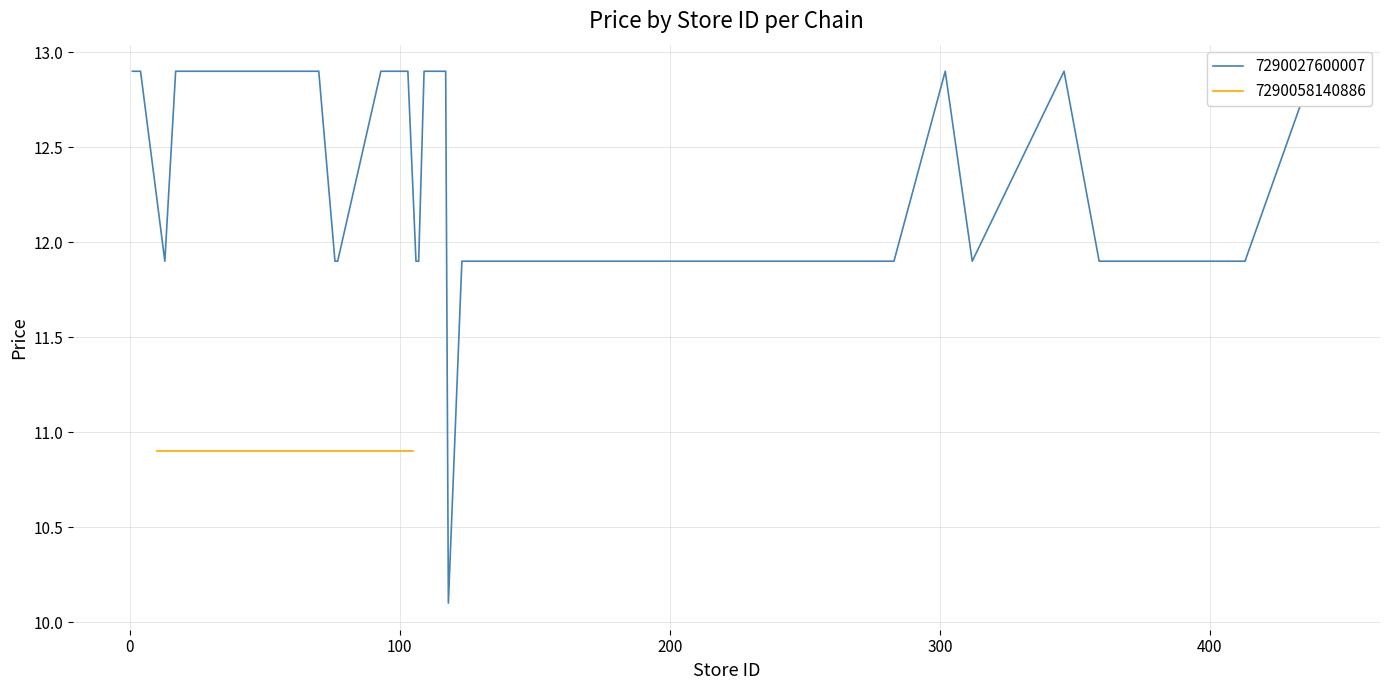

Is this an area chart (filled region under the line)?

No